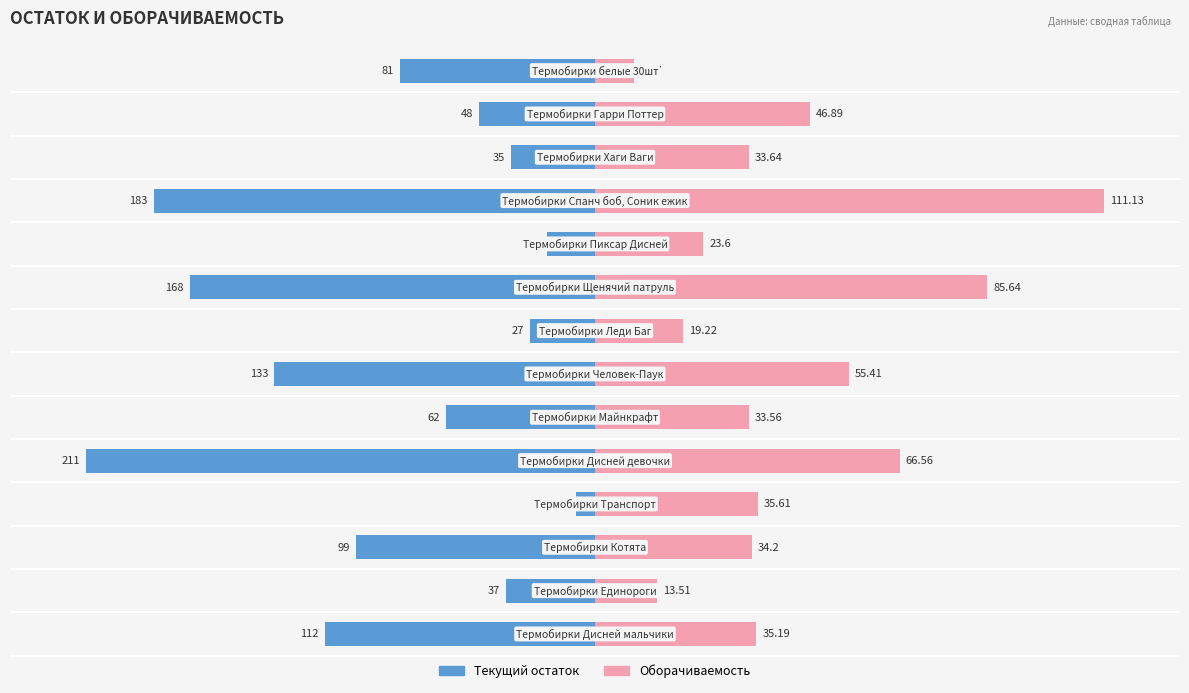

How many values in the Текущий остаток series exceed -29?

6